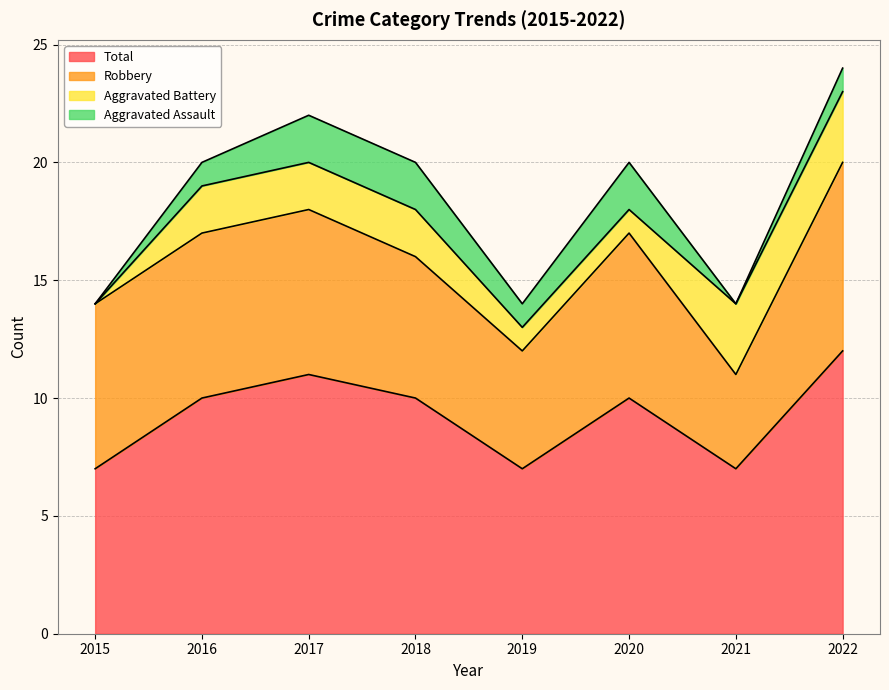

Reading right to left, list all the values displayed in this chart.

Aggravated Assault: 1	0	2	1	2	2	1	0
Aggravated Battery: 3	3	1	1	2	2	2	0
Robbery: 8	4	7	5	6	7	7	7
Total: 12	7	10	7	10	11	10	7